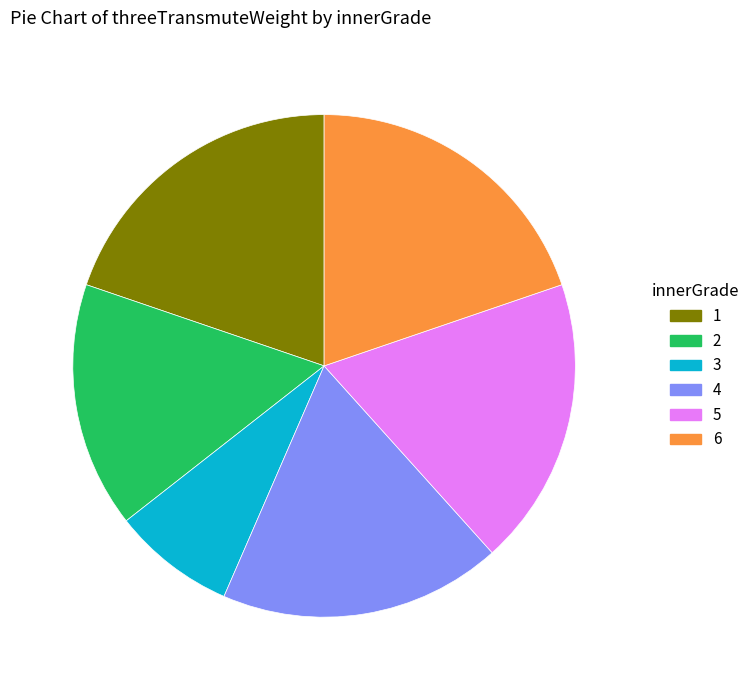

Do 4 and 2 together represent more than half of the pie?

No